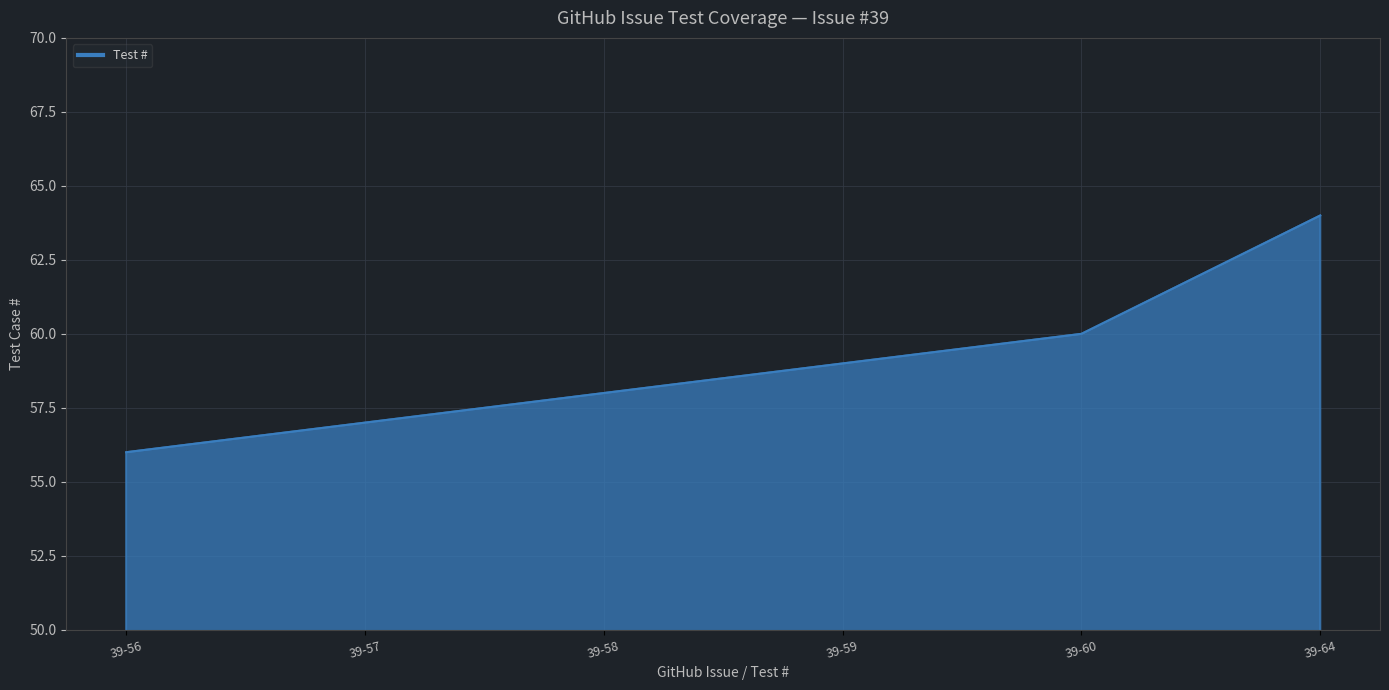

What is the average value?

59